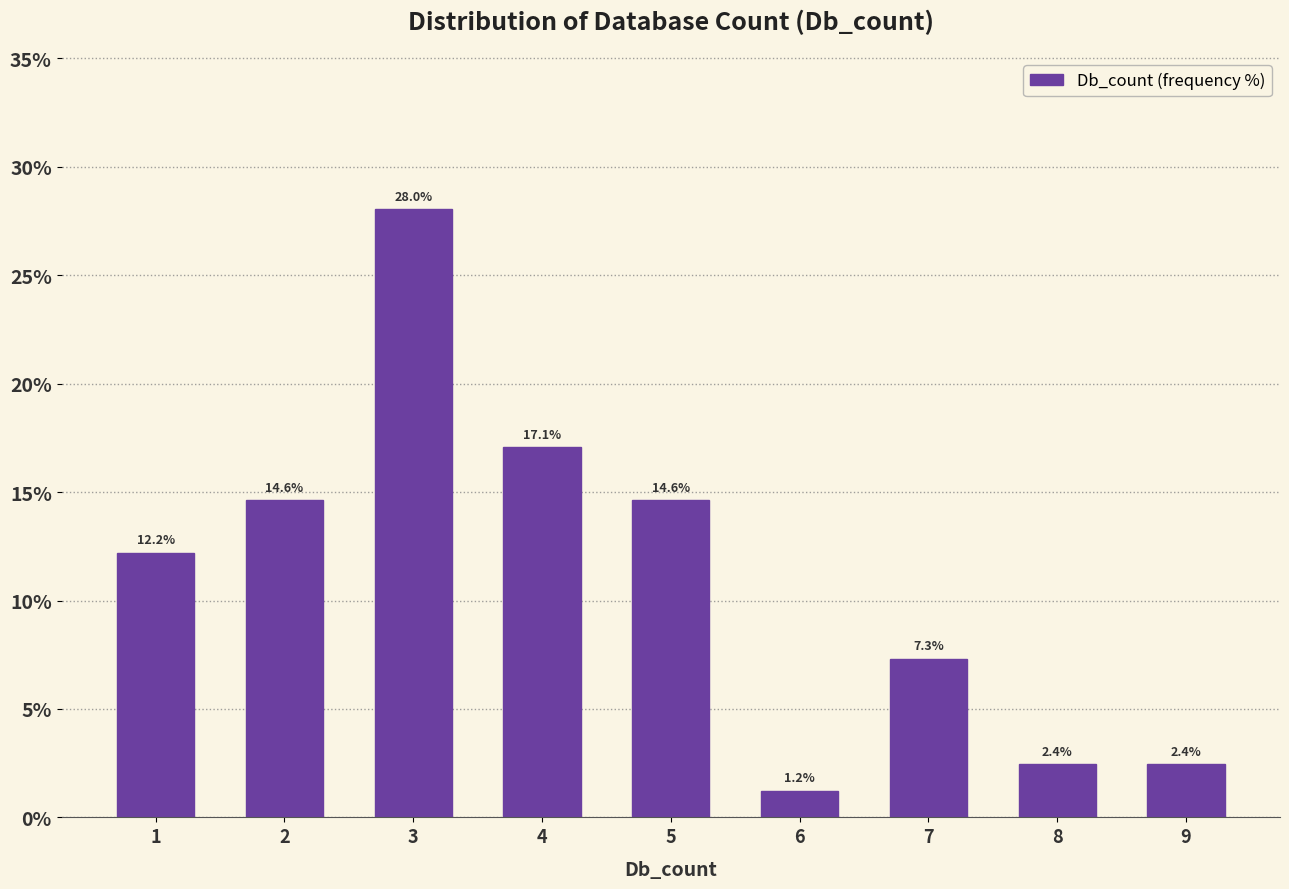

Reading right to left, list all the values displayed in this chart.

2.4	2.4	7.3	1.2	14.6	17.1	28.0	14.6	12.2